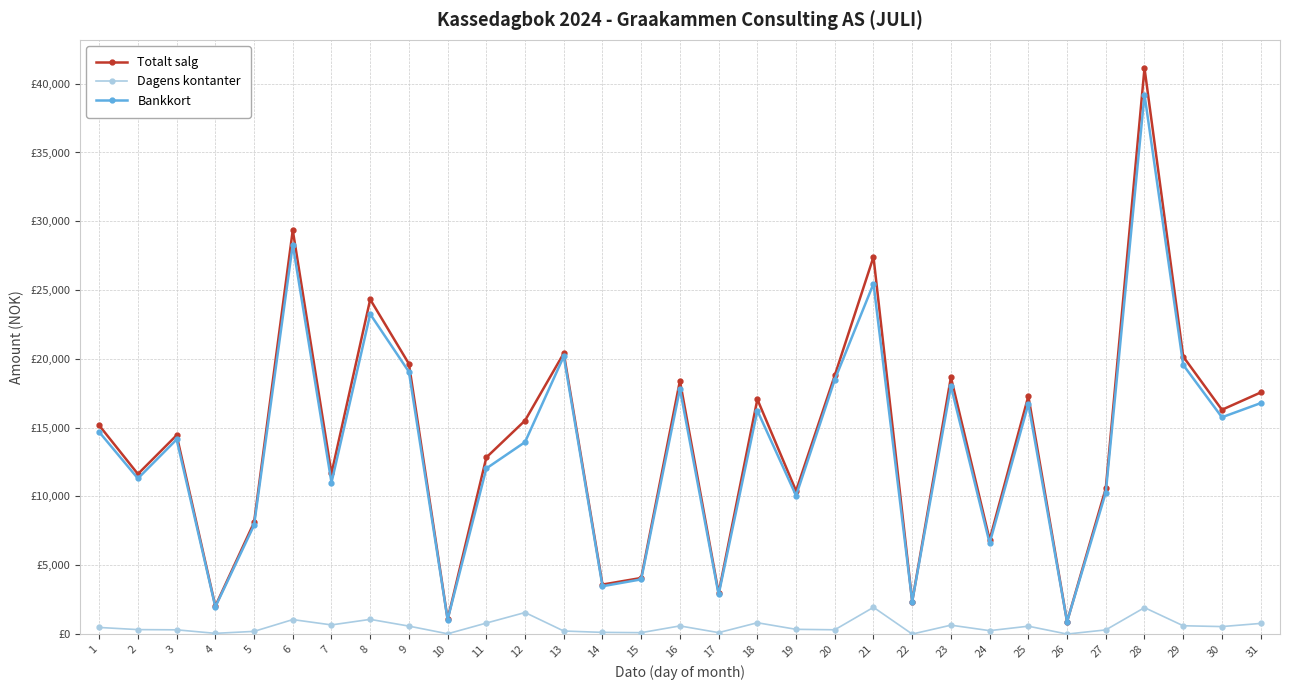

Rank the categories by Totalt salg value from lowest to highest.

26, 10, 4, 22, 17, 14, 15, 24, 5, 19, 27, 2, 7, 11, 3, 1, 12, 30, 18, 25, 31, 16, 23, 20, 9, 29, 13, 8, 21, 6, 28